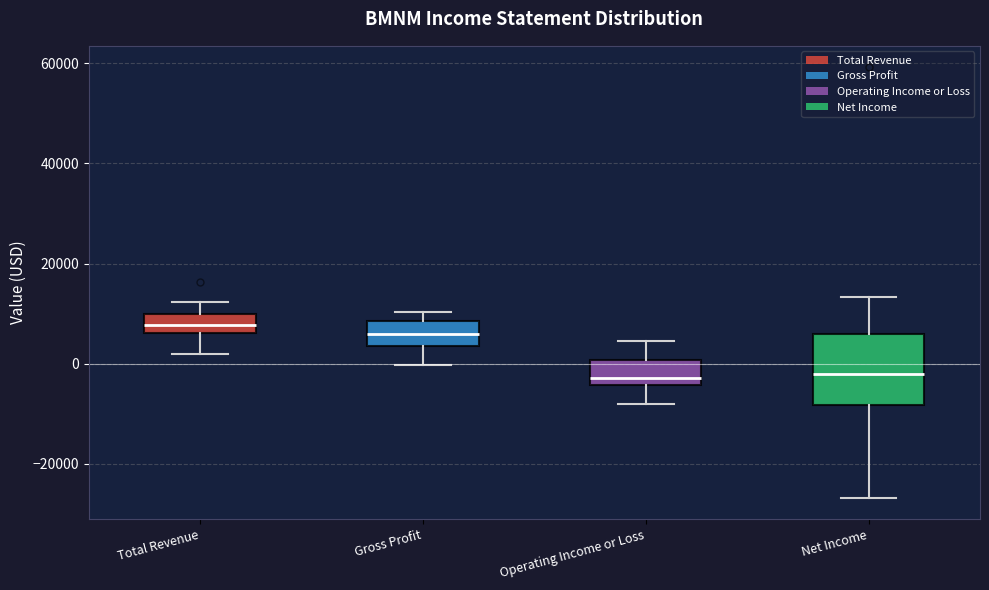

Where is the upper edge of the box for Total Revenue on the y-axis? The values are not printed on the chart, so give them approximately, as read against the axis.

10000